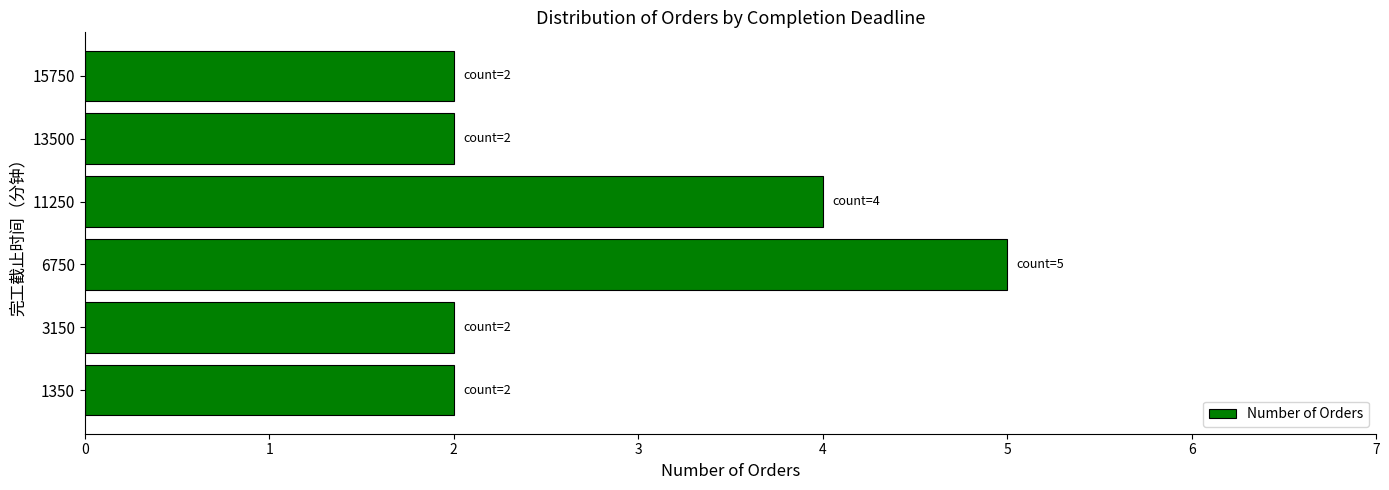

What is the average value?

3